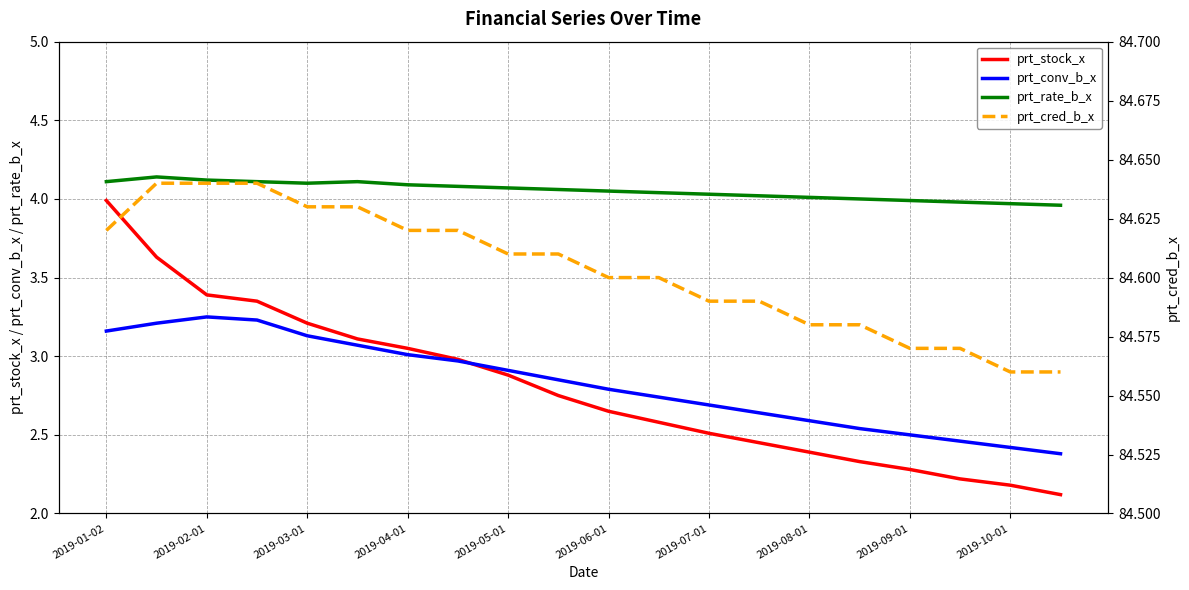

At how many categories does at least one series exceed 75?

20